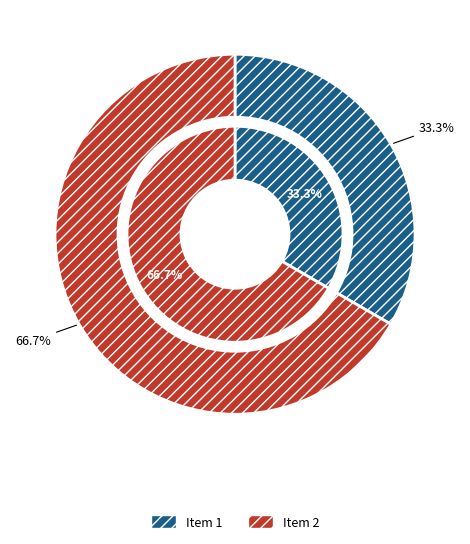

To the nearest percent, what is the average slice percentage?

50%